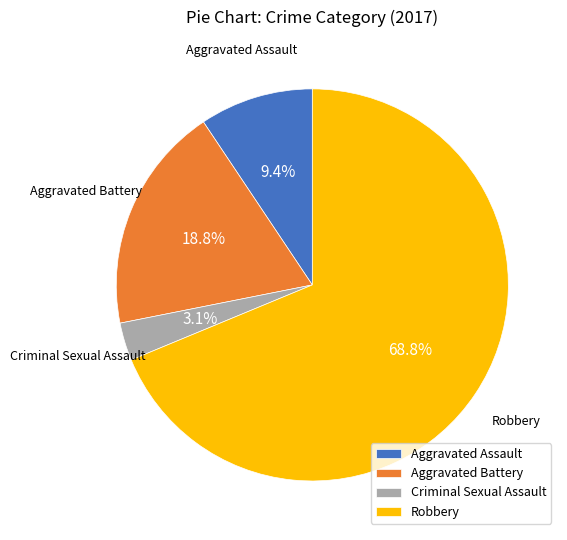

To the nearest percent, what percentage of the pie is Criminal Sexual Assault?

3%